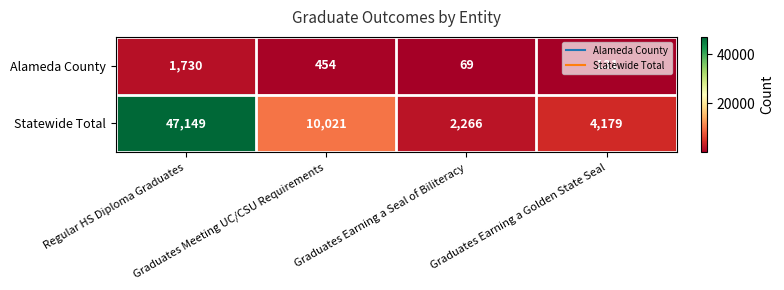

What is the average value of the Alameda County series?

596